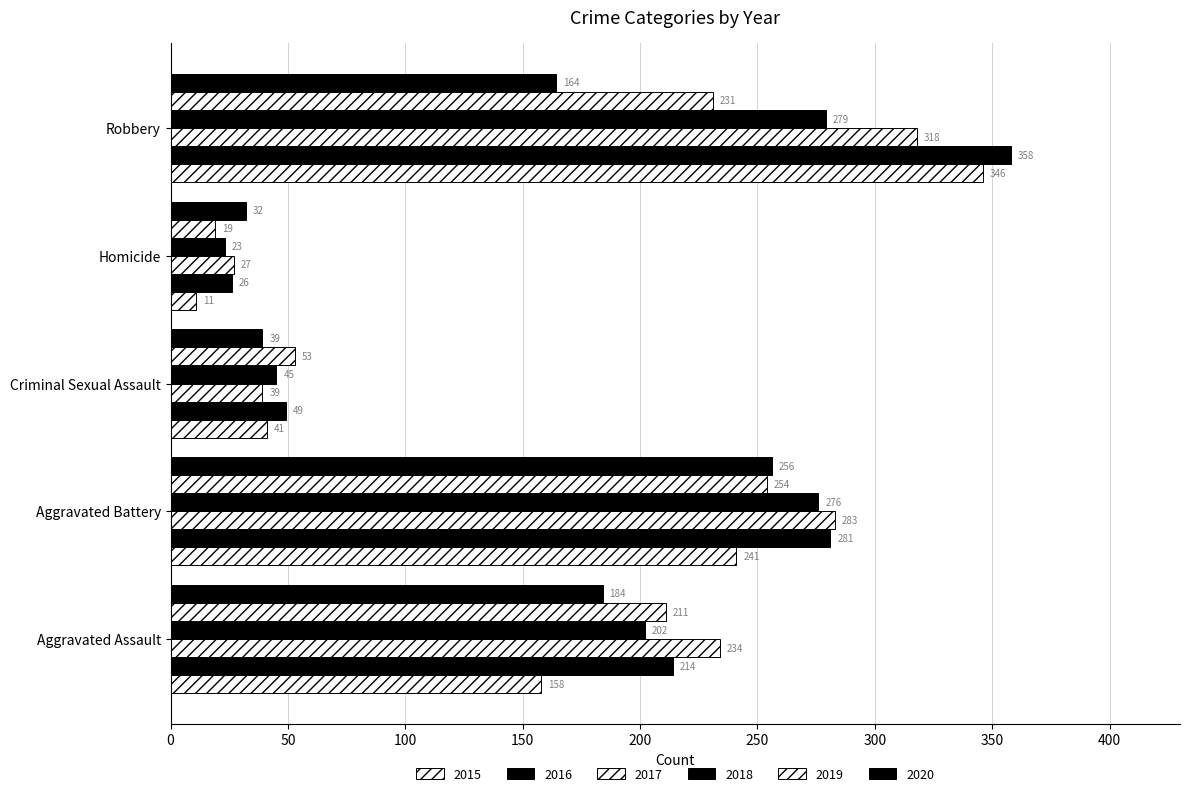

How many data points in 2019 are less than 211?

2